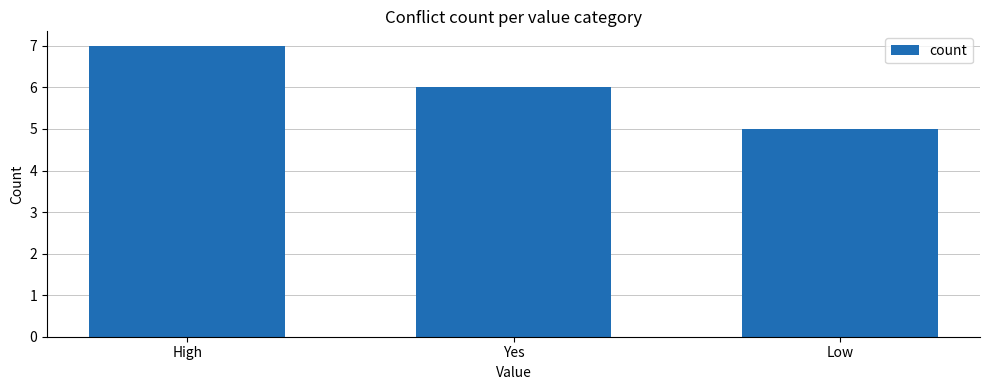

Reading right to left, what are all the values shown in this chart?

5	6	7